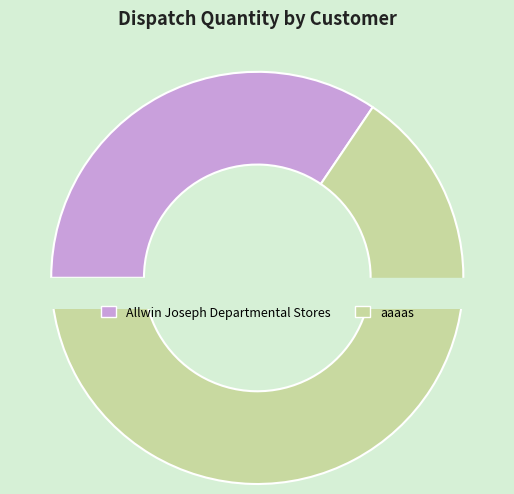

The aaaas slice represents 66% of the pie. True or false?

True